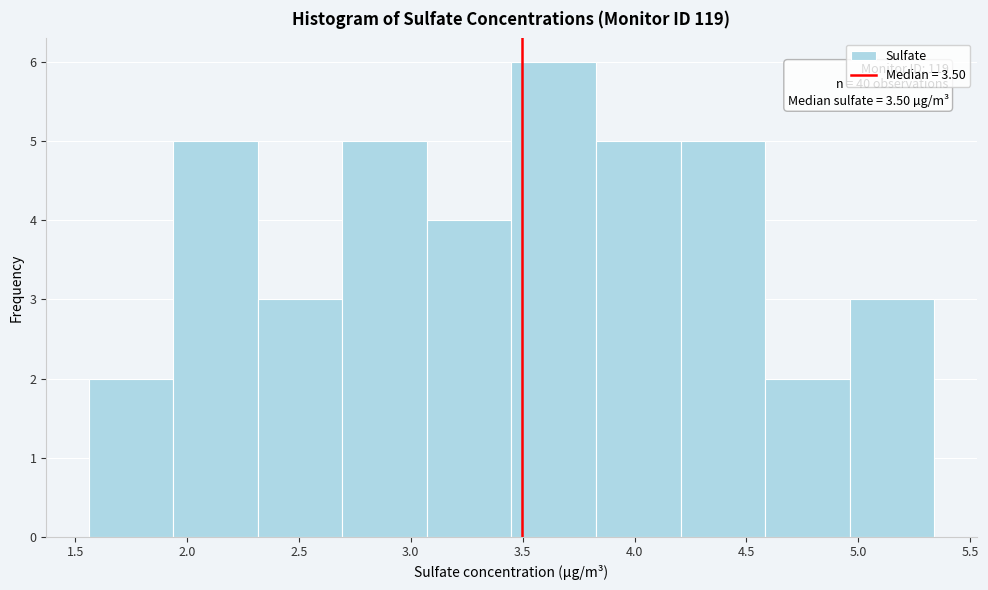

Which range on the x-axis has the tallest bar?

3.45 to 3.85